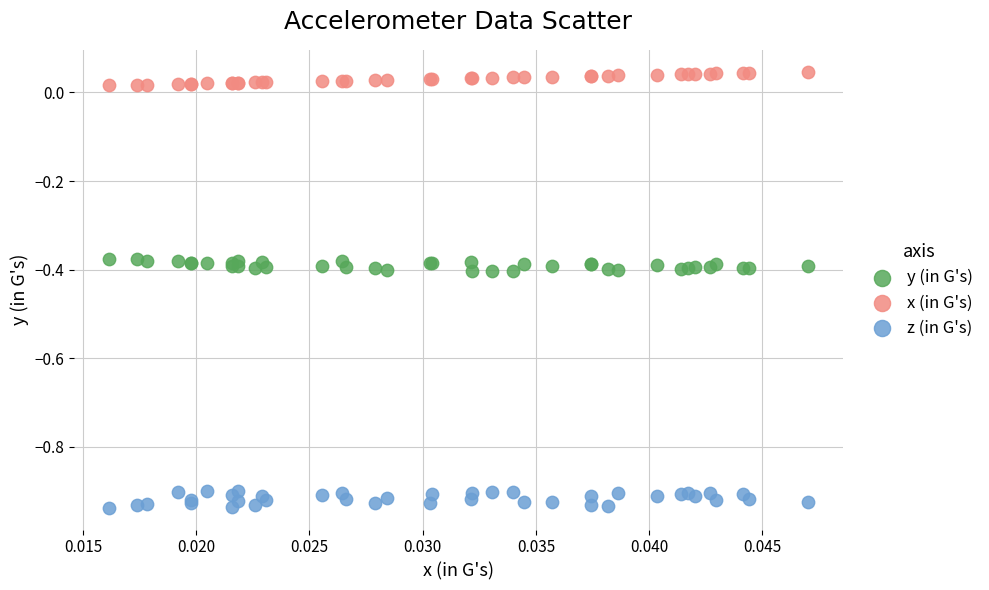

Which series reaches the minimum Y coordinate?

z (in G's)